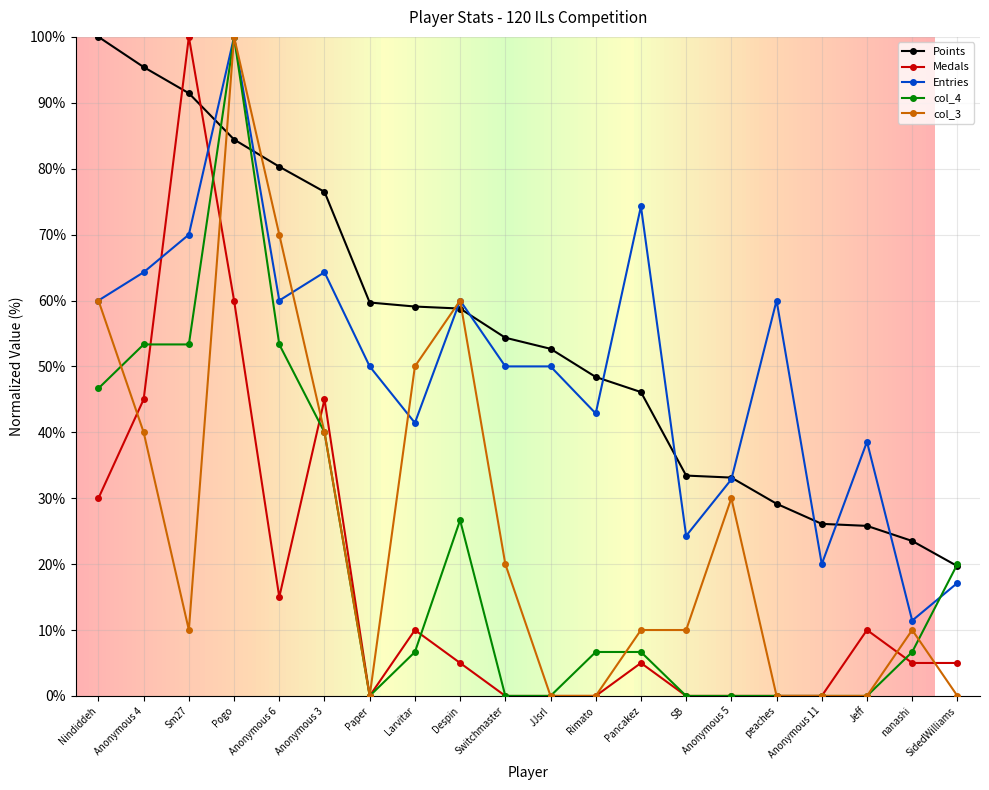

True or false: col_4 has a value of 26.7 at Despin.

True